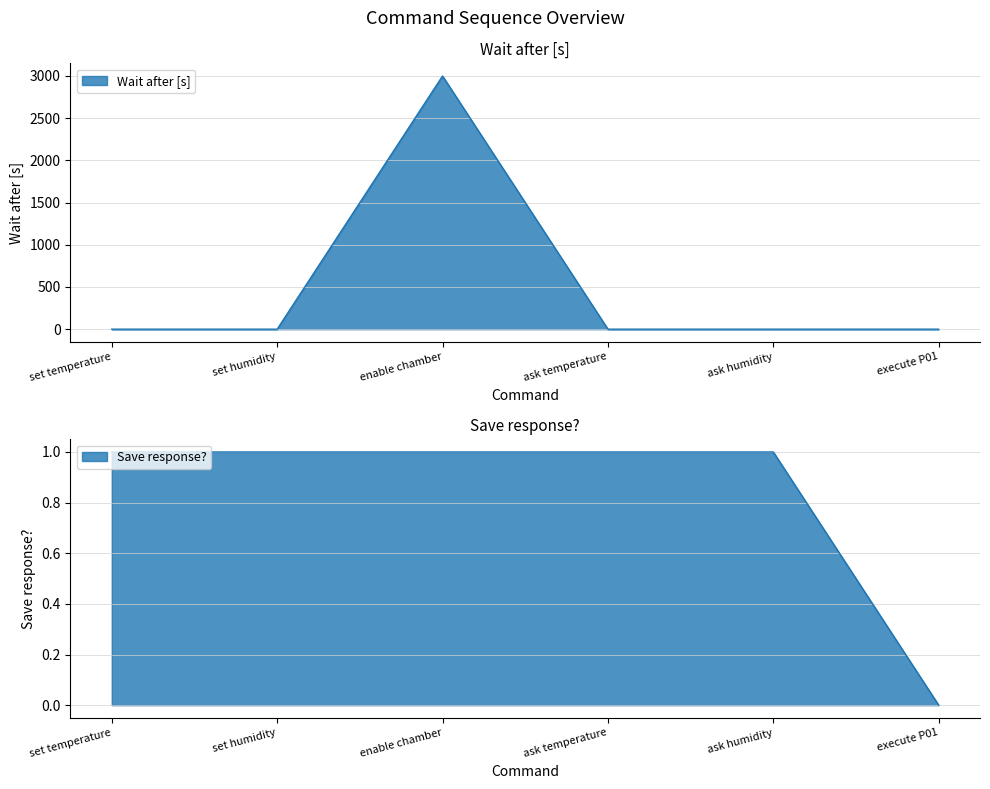

Rank the series by their average value, from lowest to highest.

Save response?, Wait after [s]